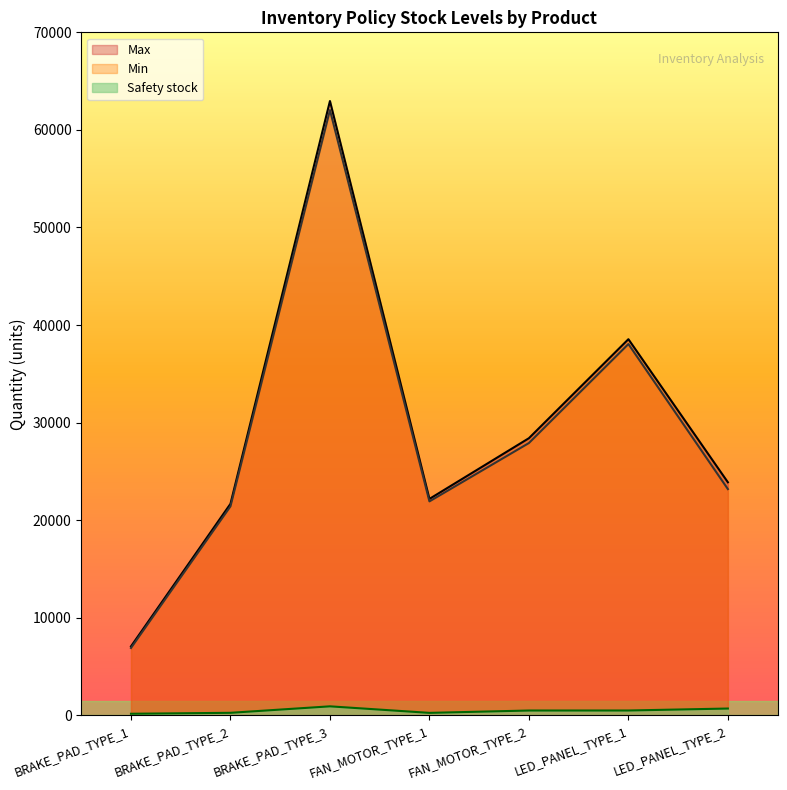

What is the label of the 2nd point from the right?

LED_PANEL_TYPE_1